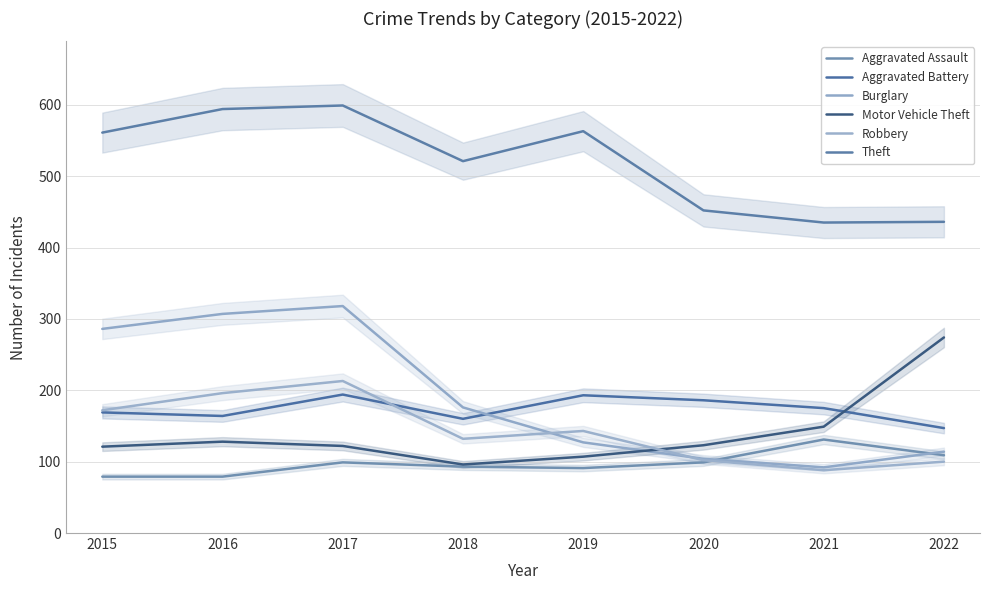

True or false: Motor Vehicle Theft has a value of 82 at 2022.

False